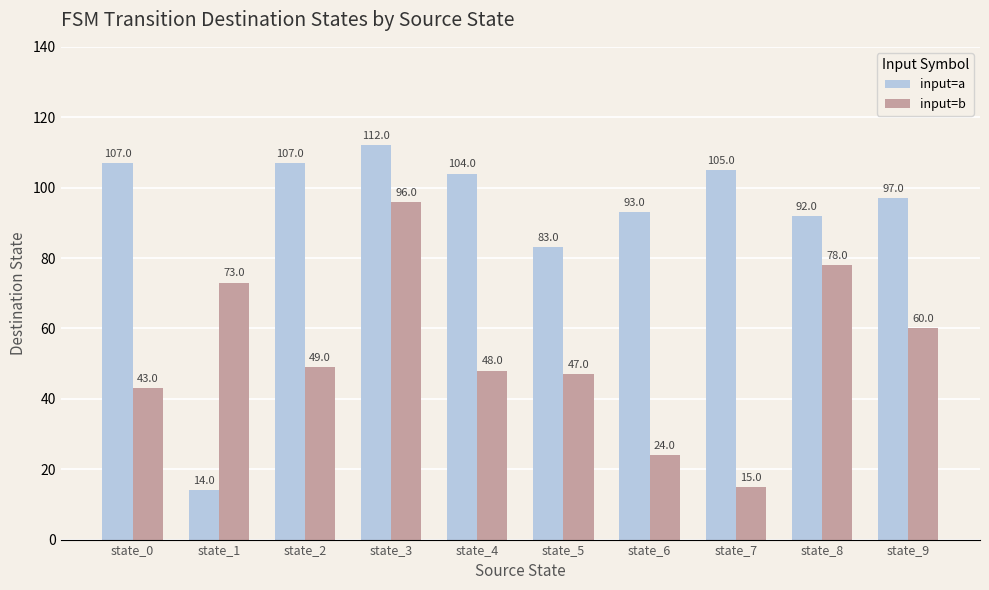

At which label does input=a reach its minimum?

state_1